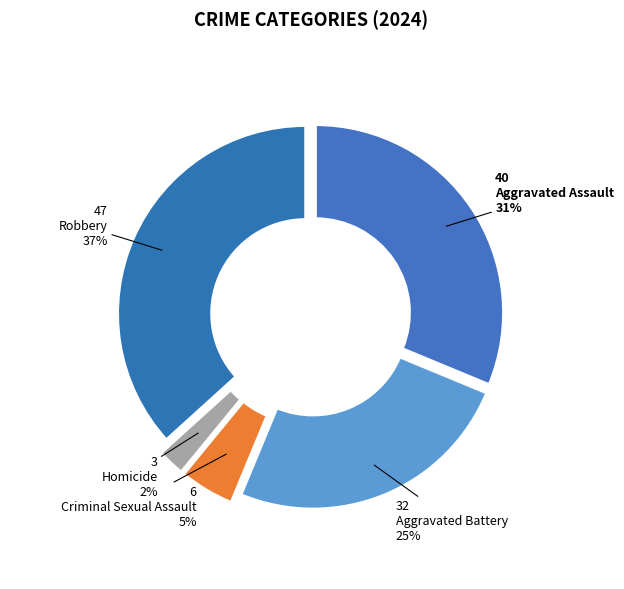

How many segments does this pie chart have?

5